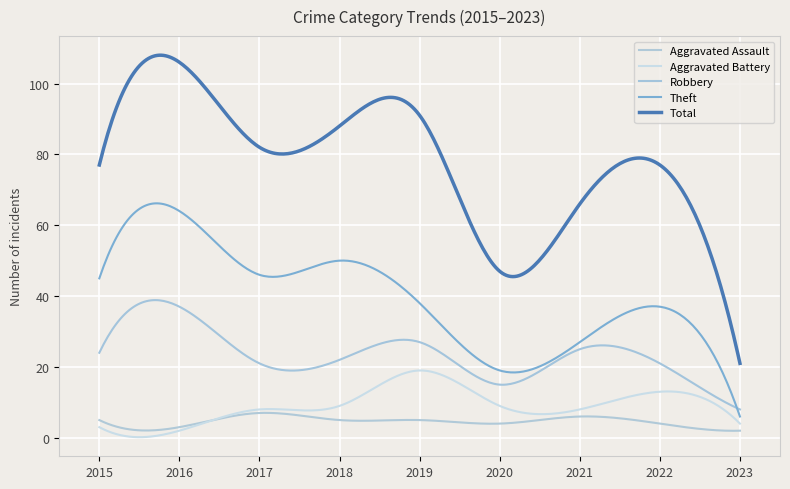

What is the smallest value displayed?

0.2